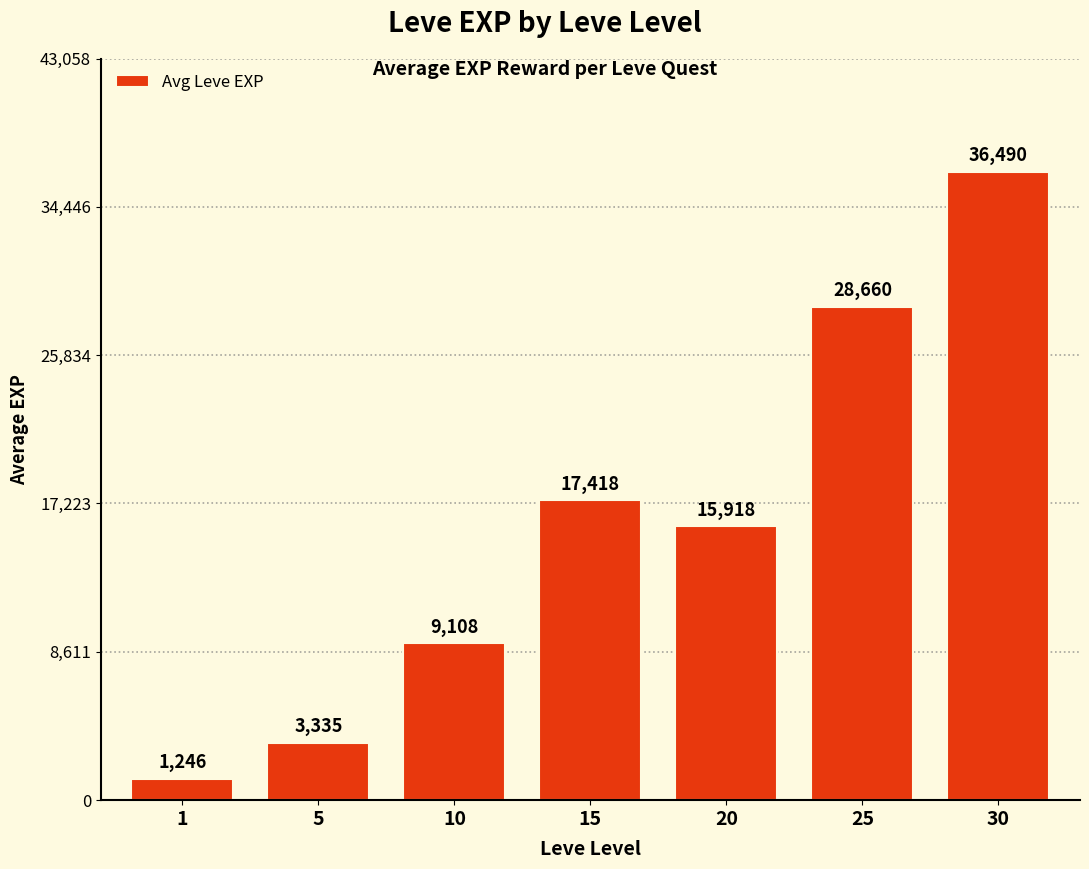

Reading left to right, transcribe all the data shown in this chart.

1=1246	5=3335	10=9108	15=17418	20=15918	25=28660	30=36490